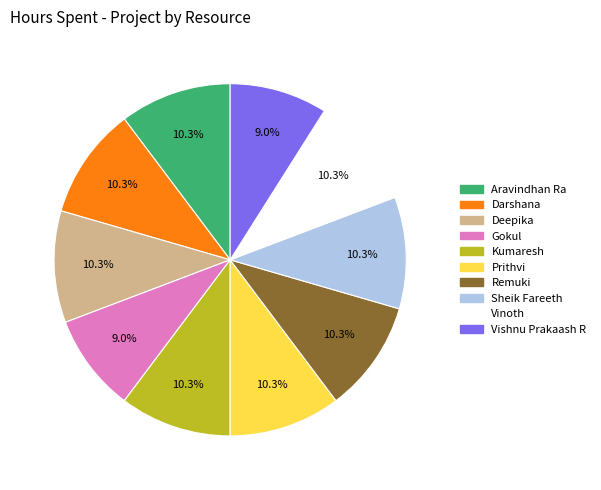

What is the ratio of the value at Prithvi to the value at Aravindhan Ra?

1.0